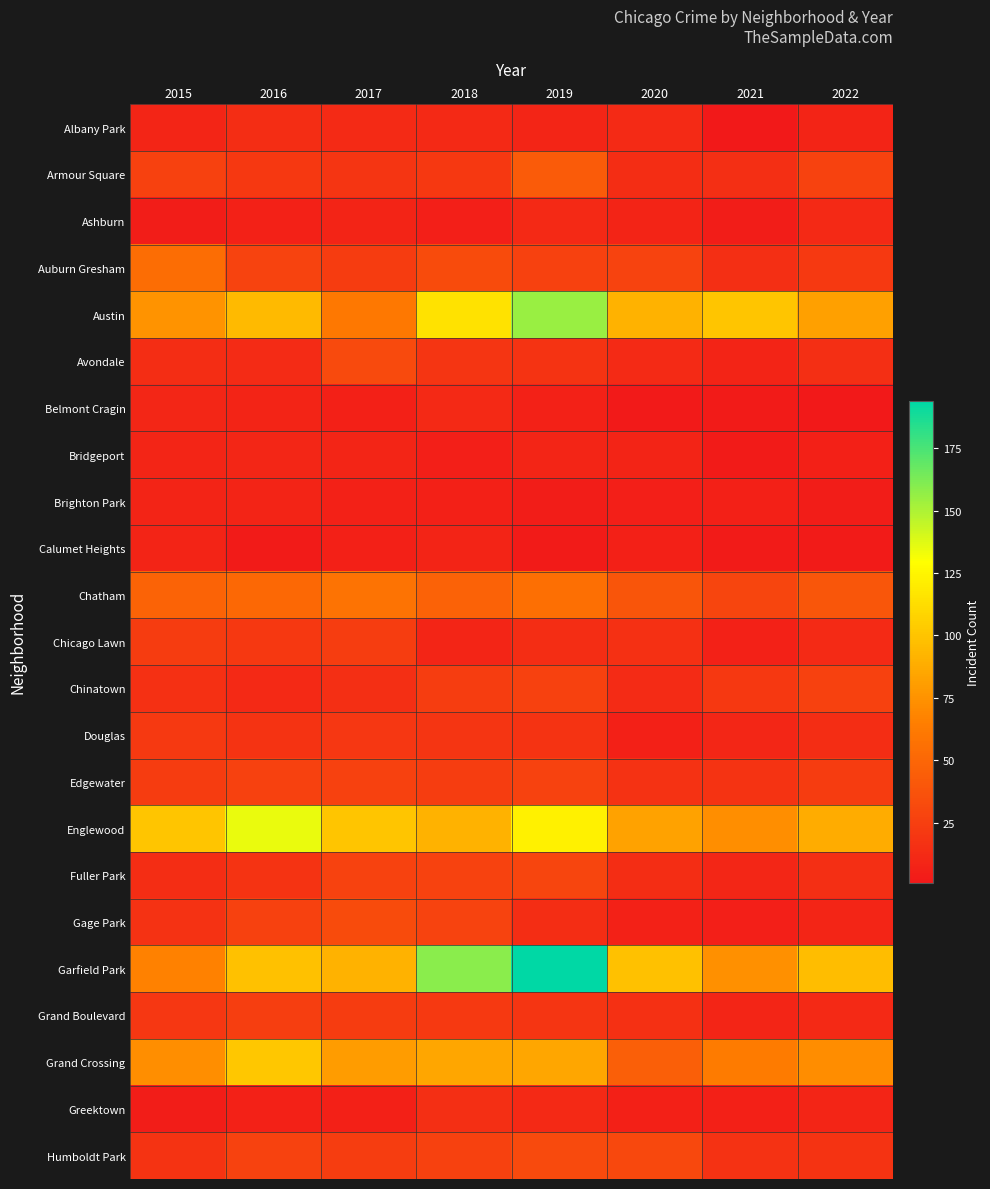

What is the minimum value shown in the chart?

1